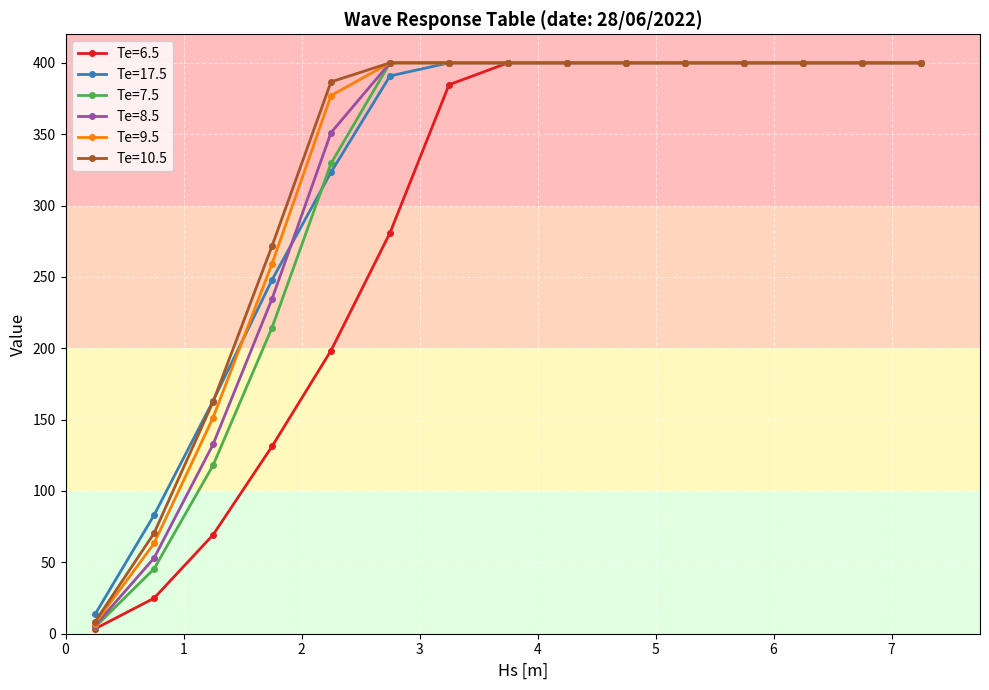

What is the smallest value displayed?

3.4